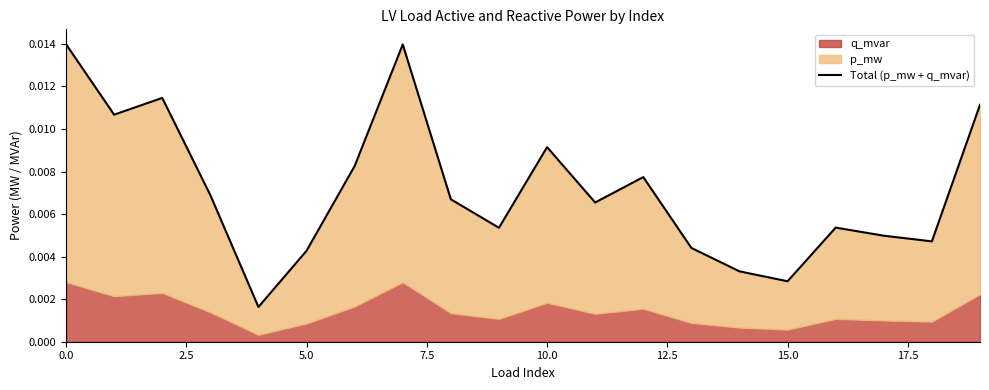

How many categories are shown in the chart?

20